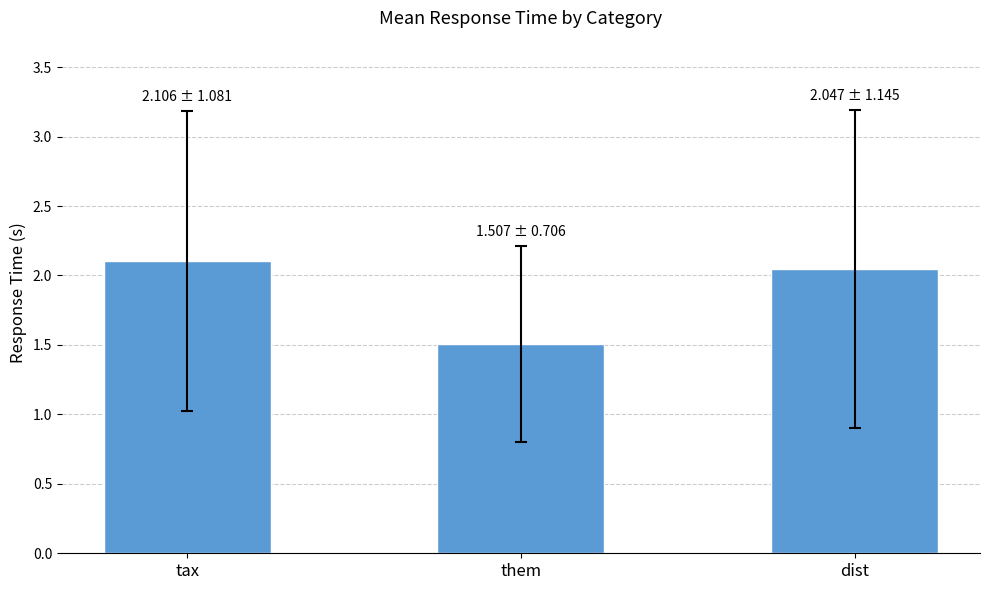

What is the label of the 2nd bar from the left?

them